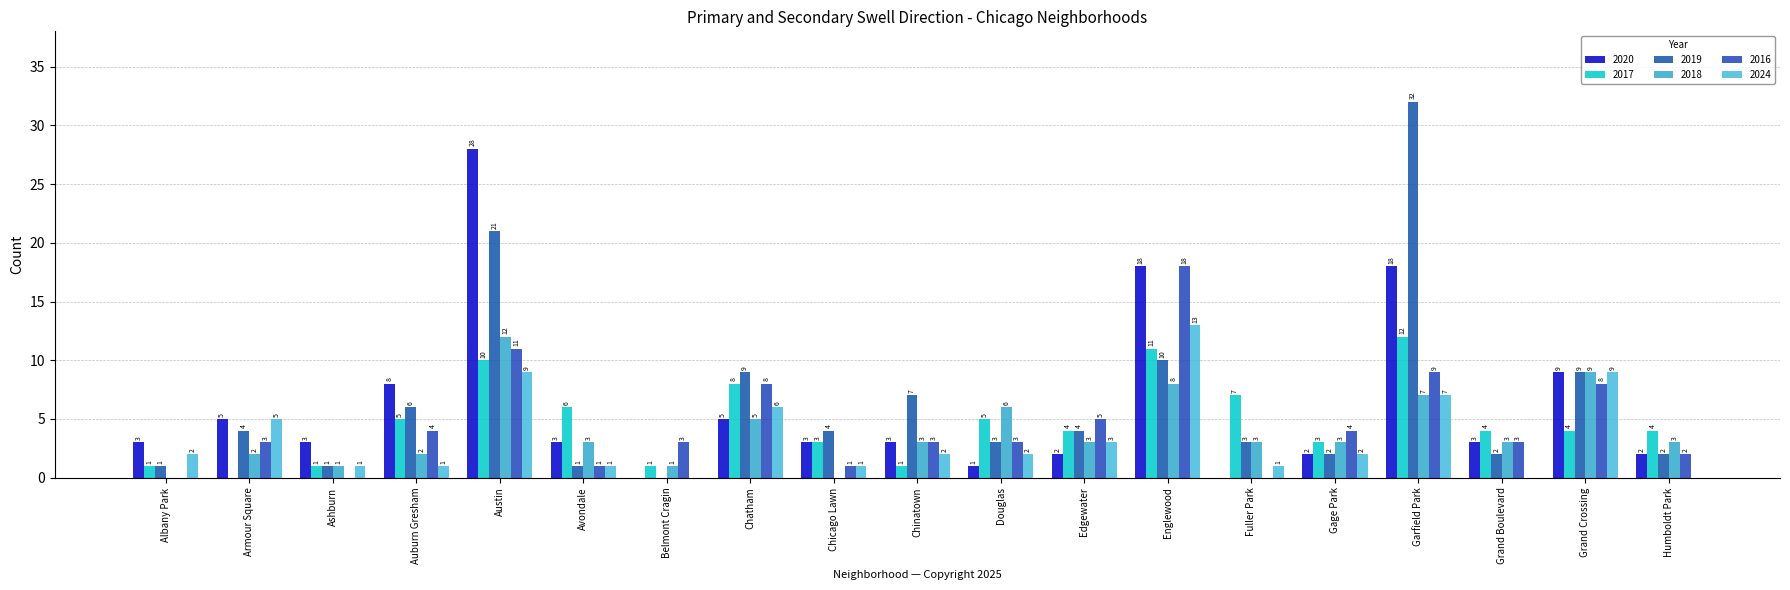

What are all the series names shown in the legend?

2020, 2017, 2019, 2018, 2016, 2024